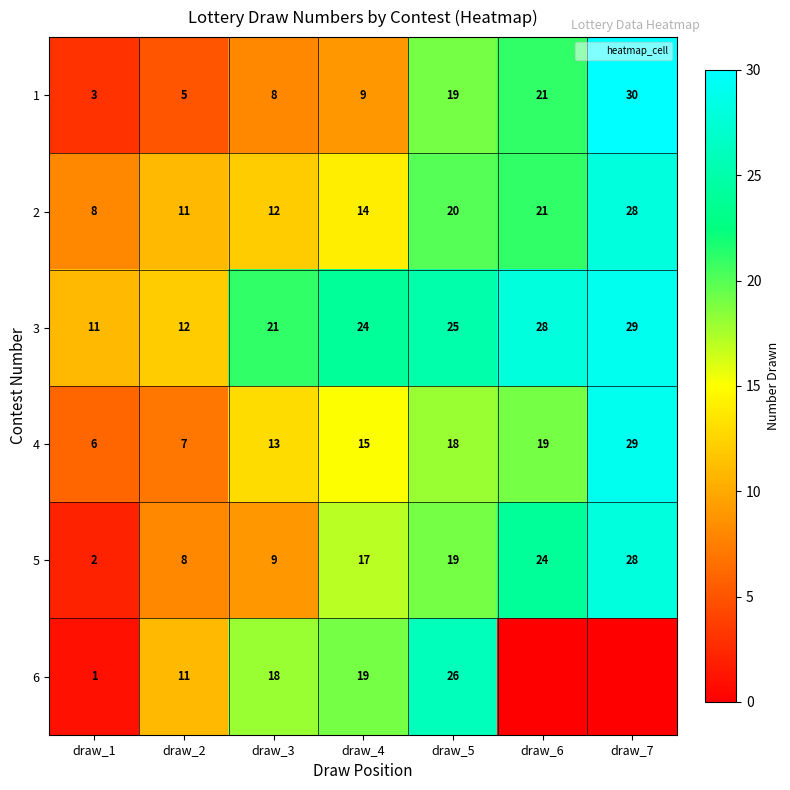

What is the difference between the second highest and minimum values in the 2 series?

13